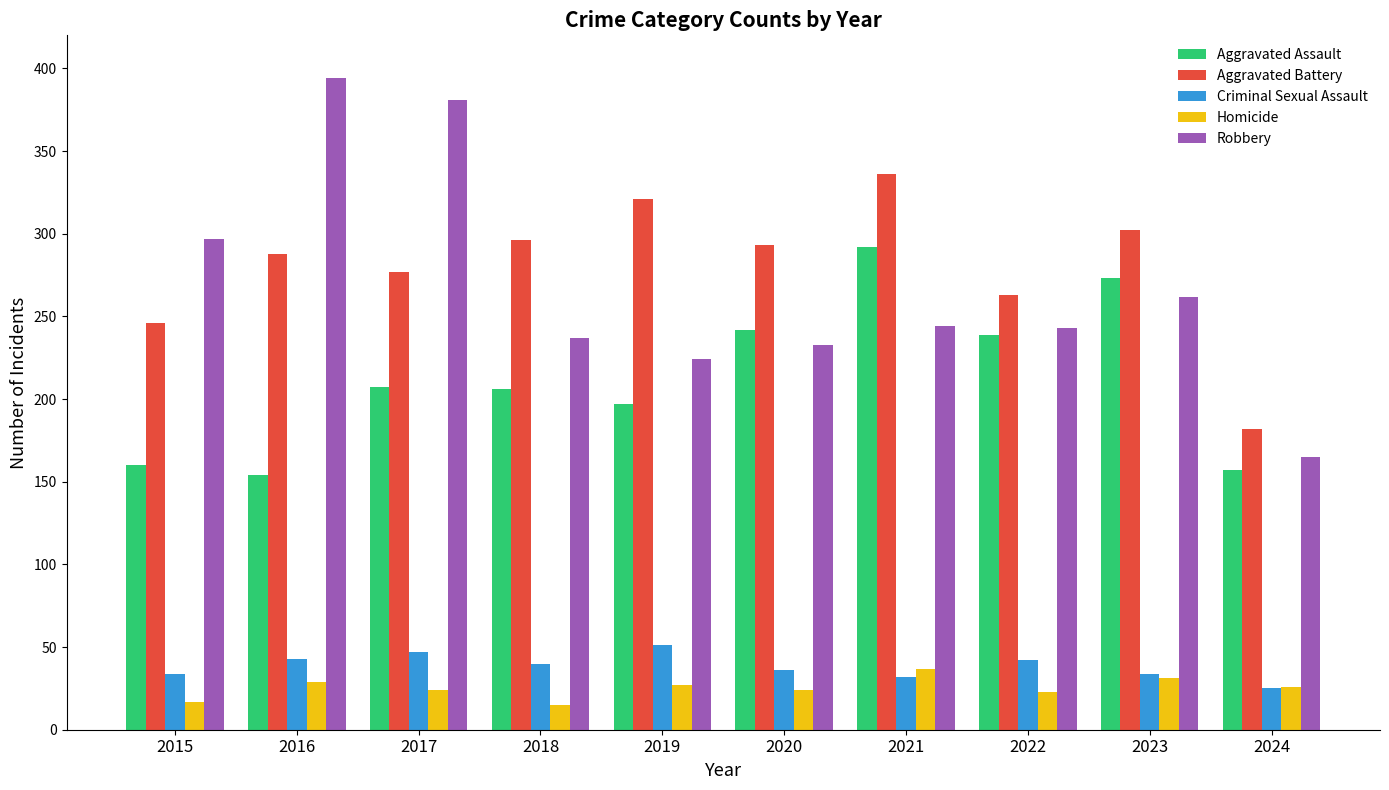

Is the value of Criminal Sexual Assault at 2017 greater than the value of Aggravated Assault at 2023?

No